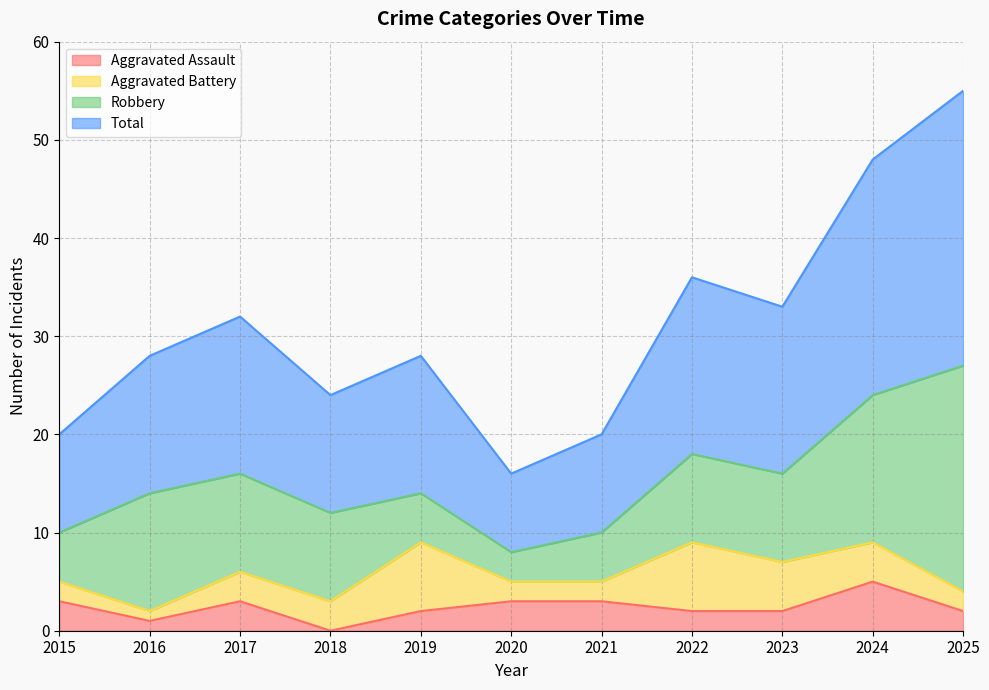

Is it true that Aggravated Assault equals 5 at 2020?

False